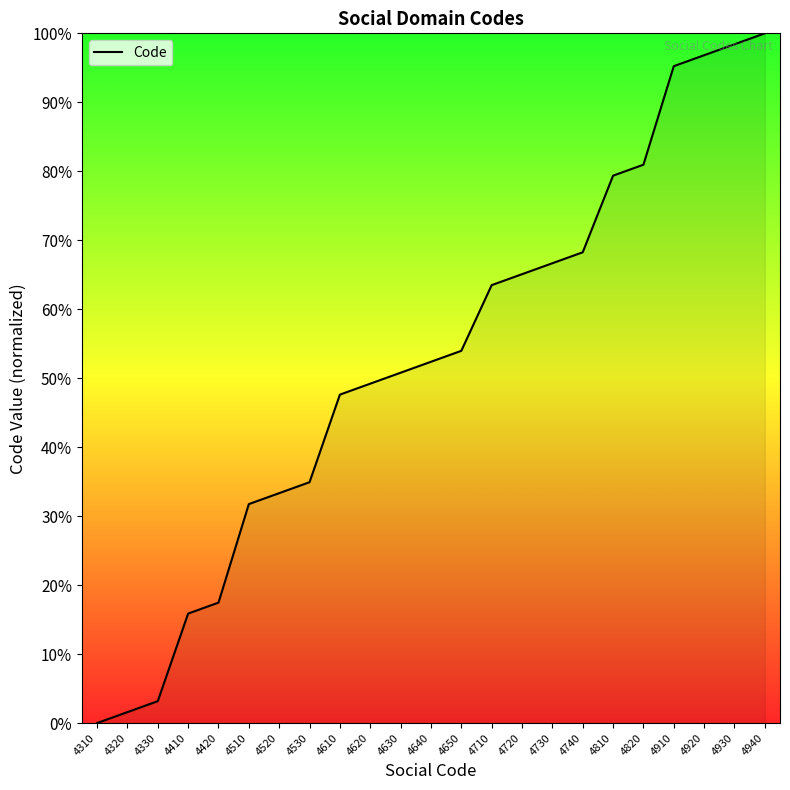

Rank the categories by value from lowest to highest.

4310, 4320, 4330, 4410, 4420, 4510, 4520, 4530, 4610, 4620, 4630, 4640, 4650, 4710, 4720, 4730, 4740, 4810, 4820, 4910, 4920, 4930, 4940